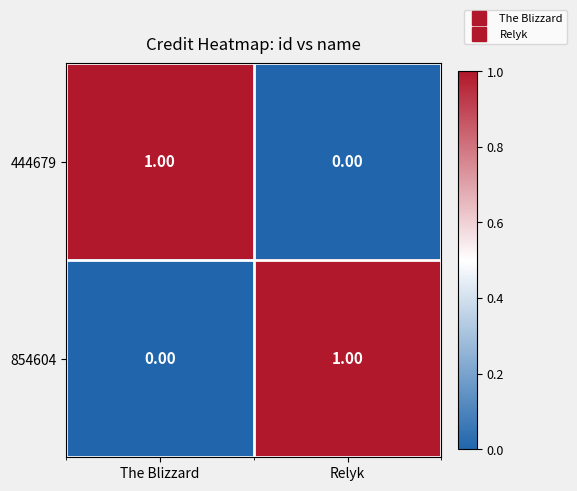

How many data points in 854604 are less than 1?

1